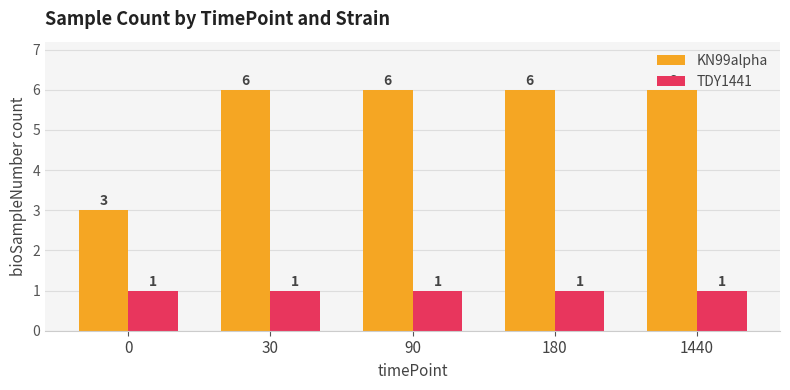

Between 0 and 180, which series saw the biggest shift?

KN99alpha